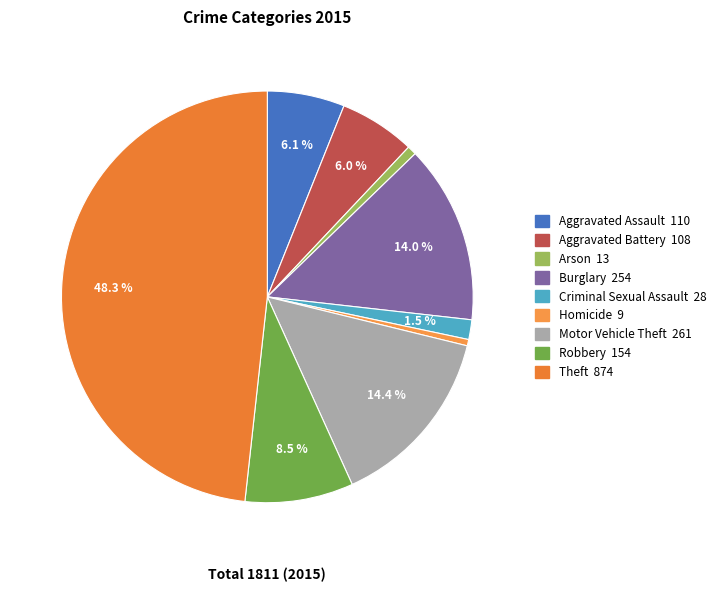

To the nearest percent, what is the difference between the largest and smallest slice percentages?

48%